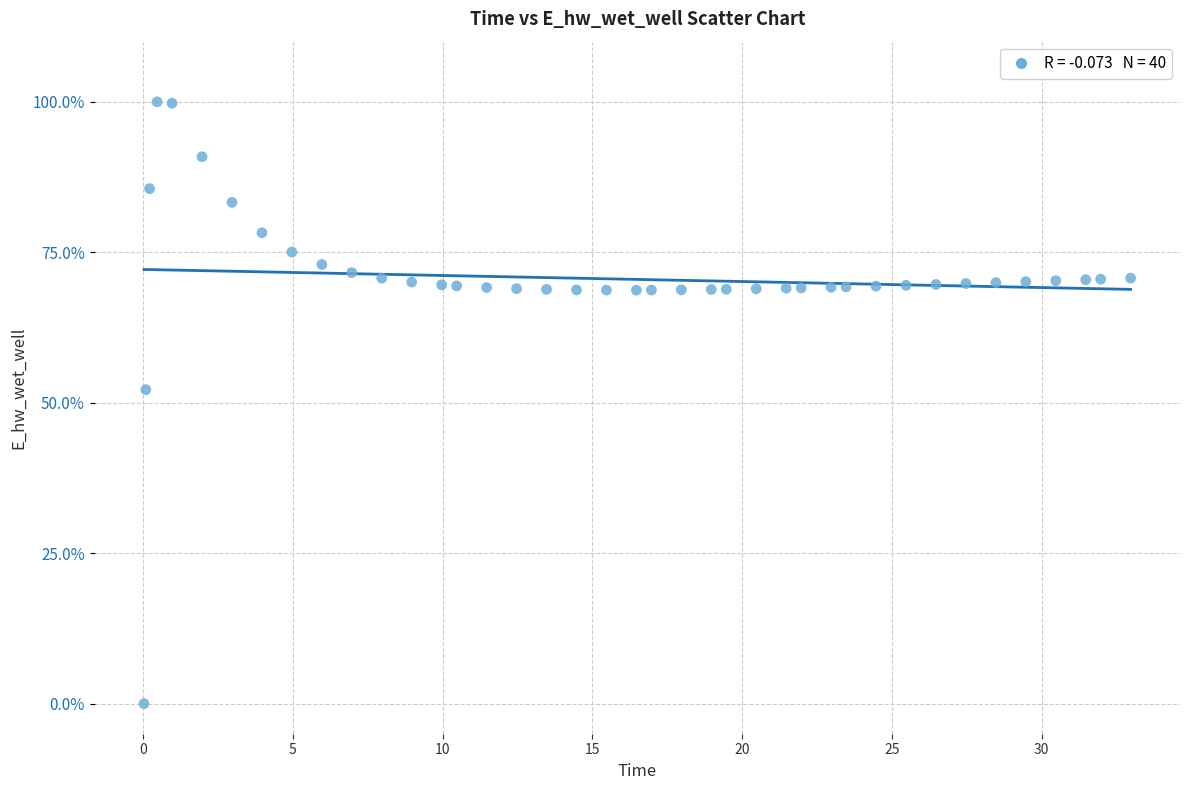

What Y value in the scatter plot is closest to 50?

52.2